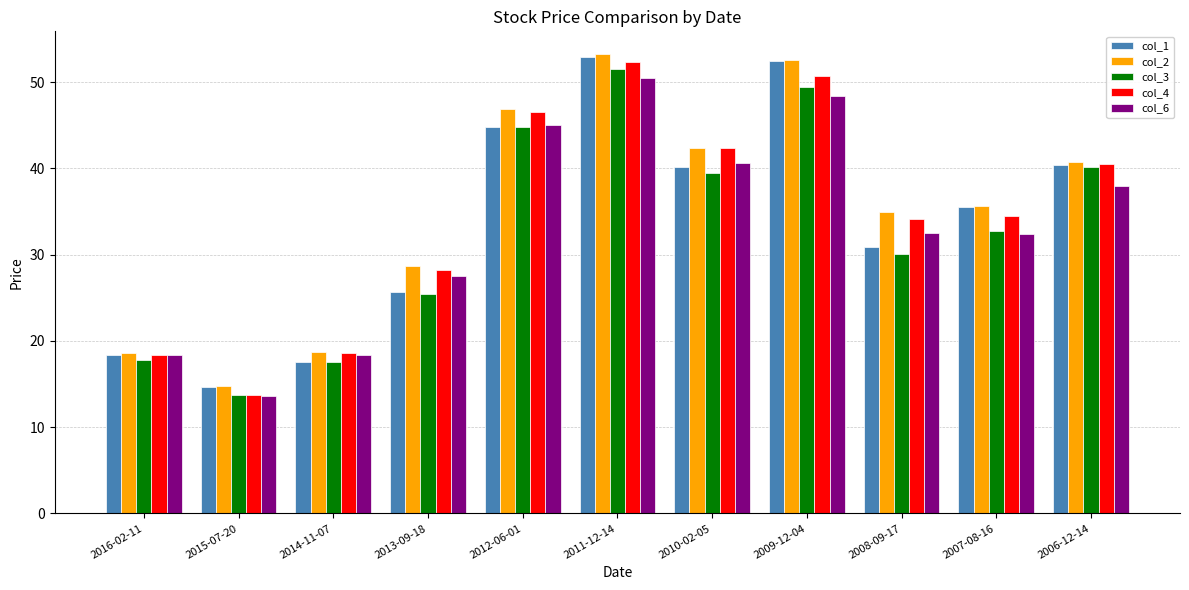

Count the number of data series in this chart.

5